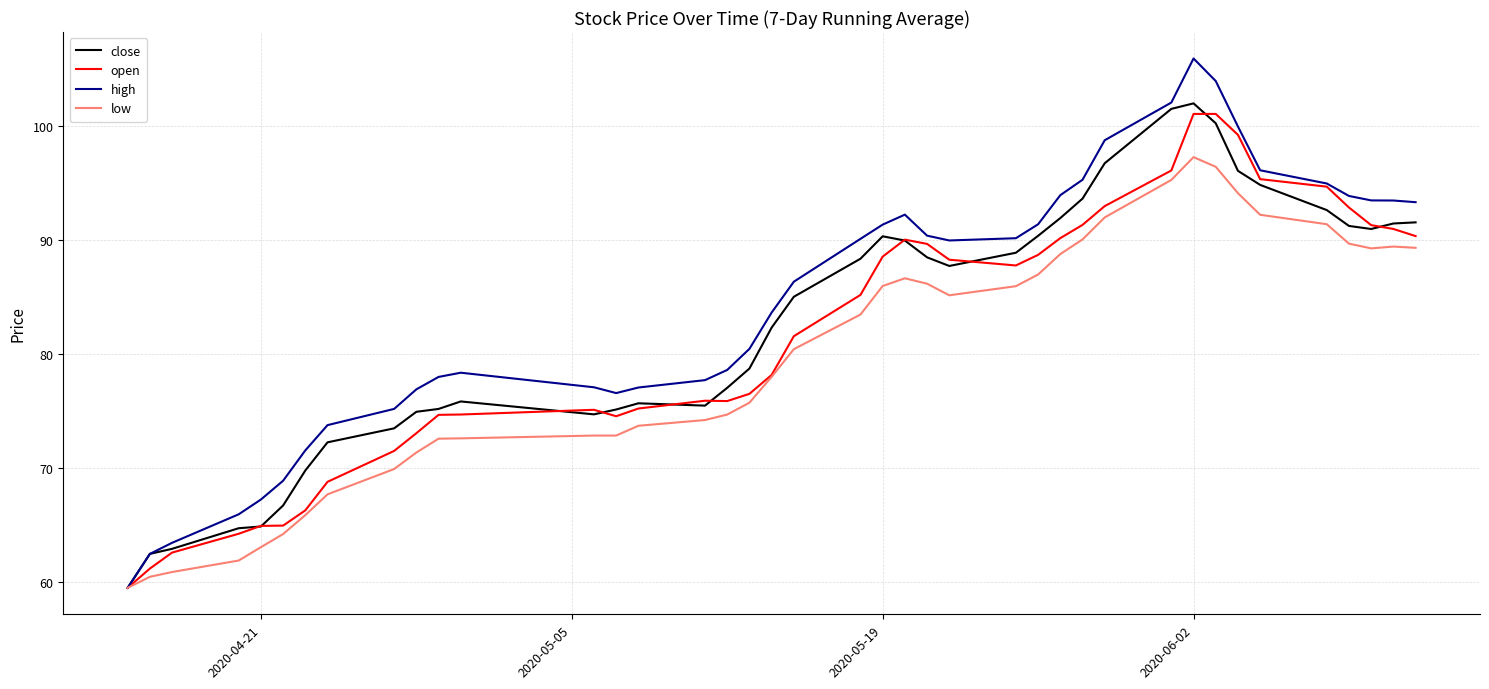

Which series has the largest range (max minus min)?

high